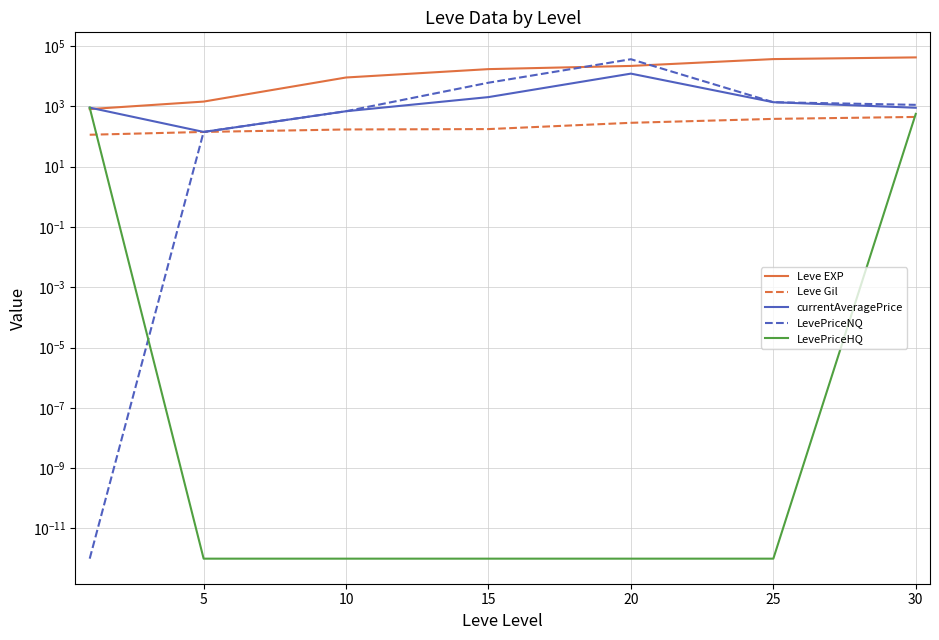

Rank the series at 5 from lowest to highest value.

LevePriceHQ, Leve Gil, currentAveragePrice, LevePriceNQ, Leve EXP